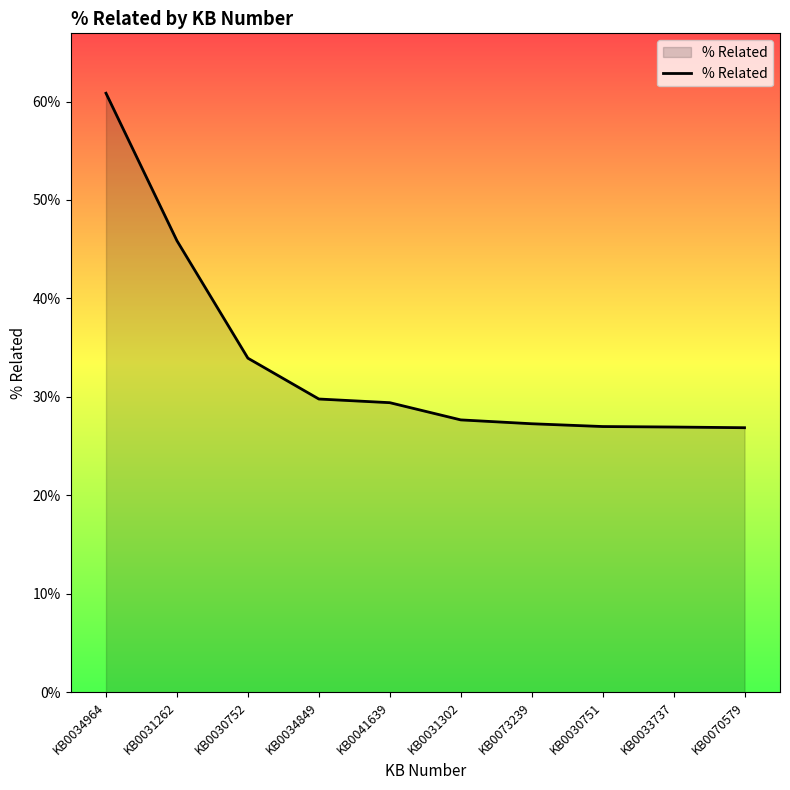

List the labels in order of value, largest first.

KB0034964, KB0031262, KB0030752, KB0034849, KB0041639, KB0031302, KB0073239, KB0030751, KB0033737, KB0070579